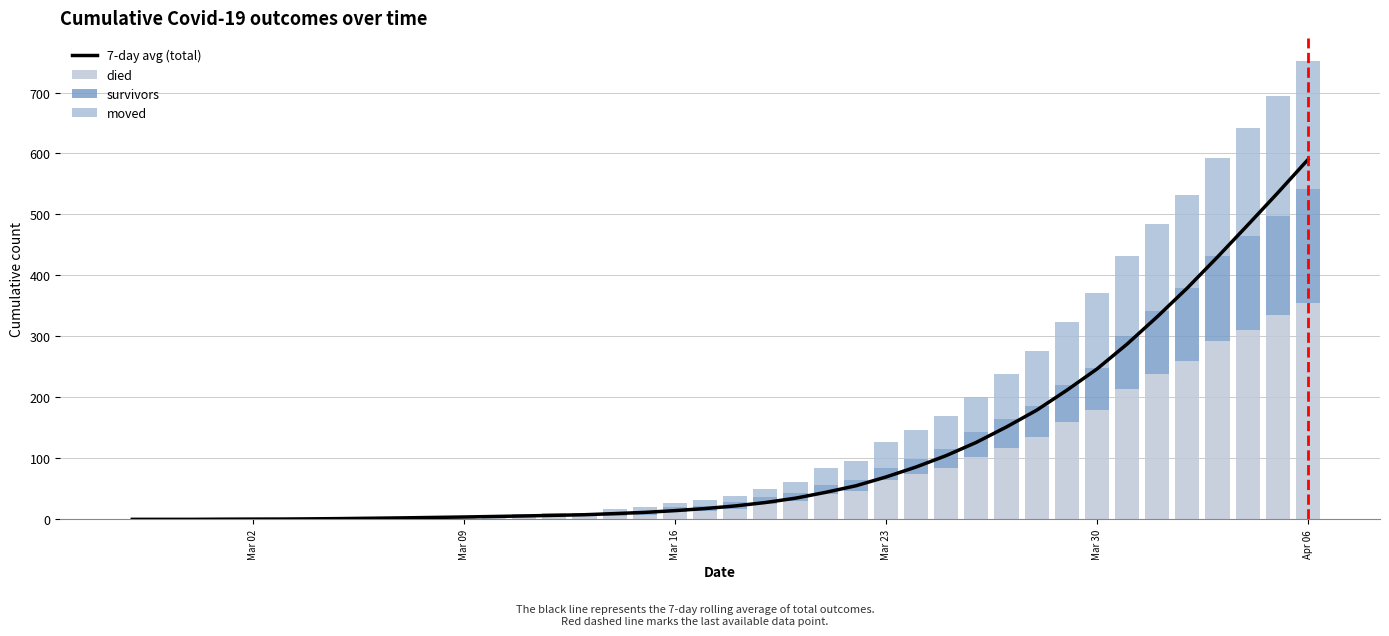

How many categories are shown in the chart?

40